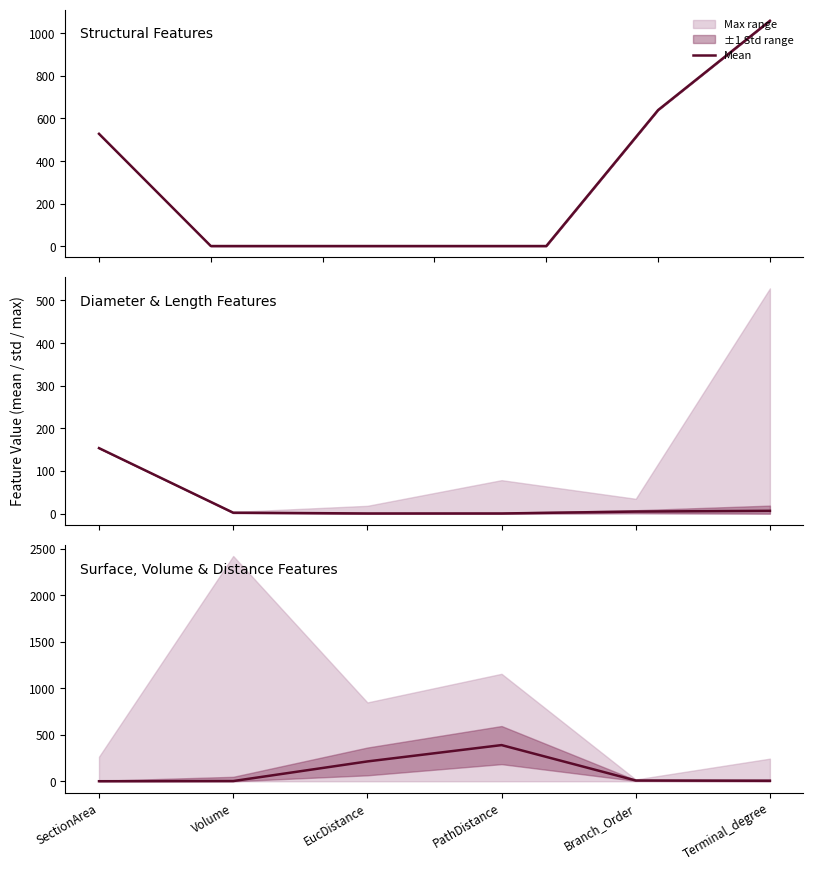

At which category does the chart reach its minimum across all series?

SectionArea